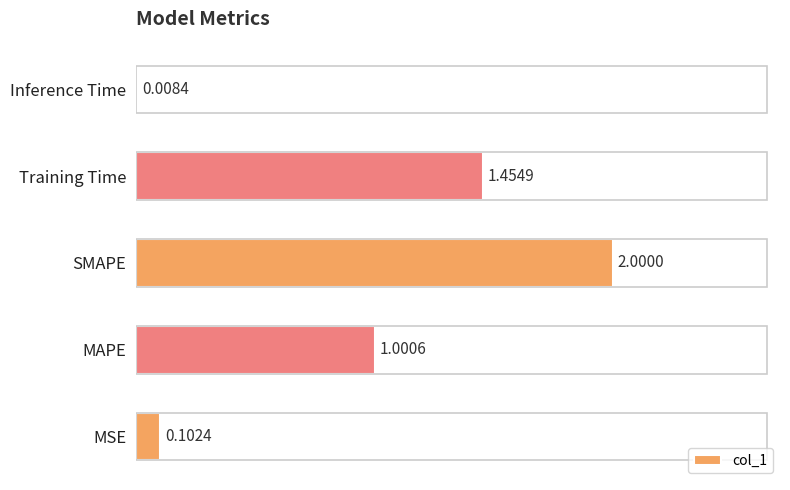

List the labels in order of value, smallest first.

Inference Time, MSE, MAPE, Training Time, SMAPE